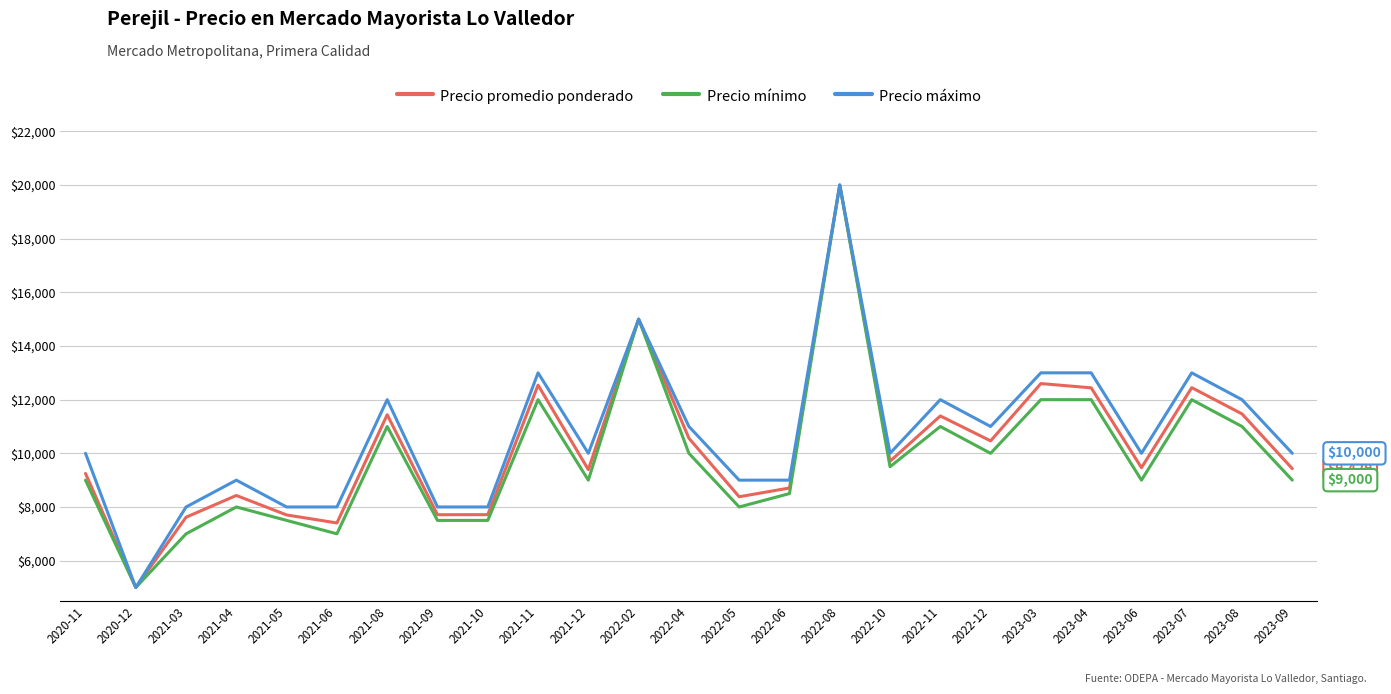

Is the value of Precio máximo at 2021-08 greater than the value of Precio mínimo at 2021-06?

Yes